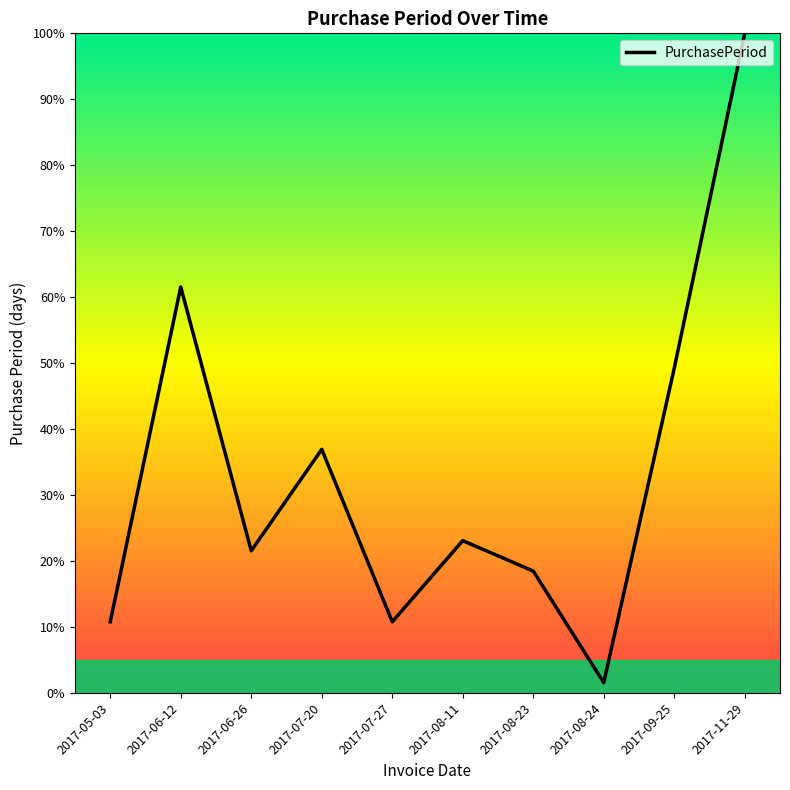

What is the smallest value displayed?

1.5